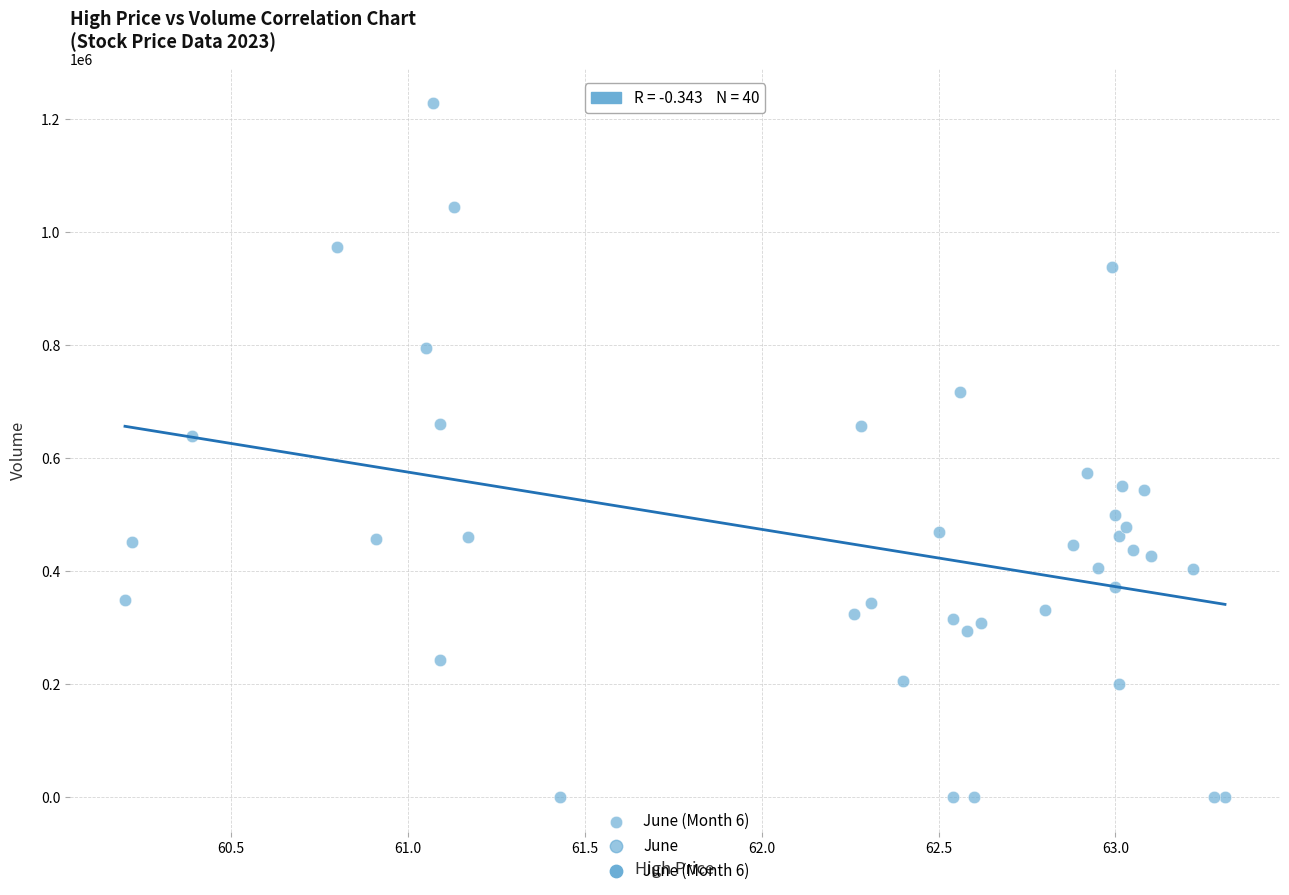

What Y value in the scatter plot is closest to 613953?

638454